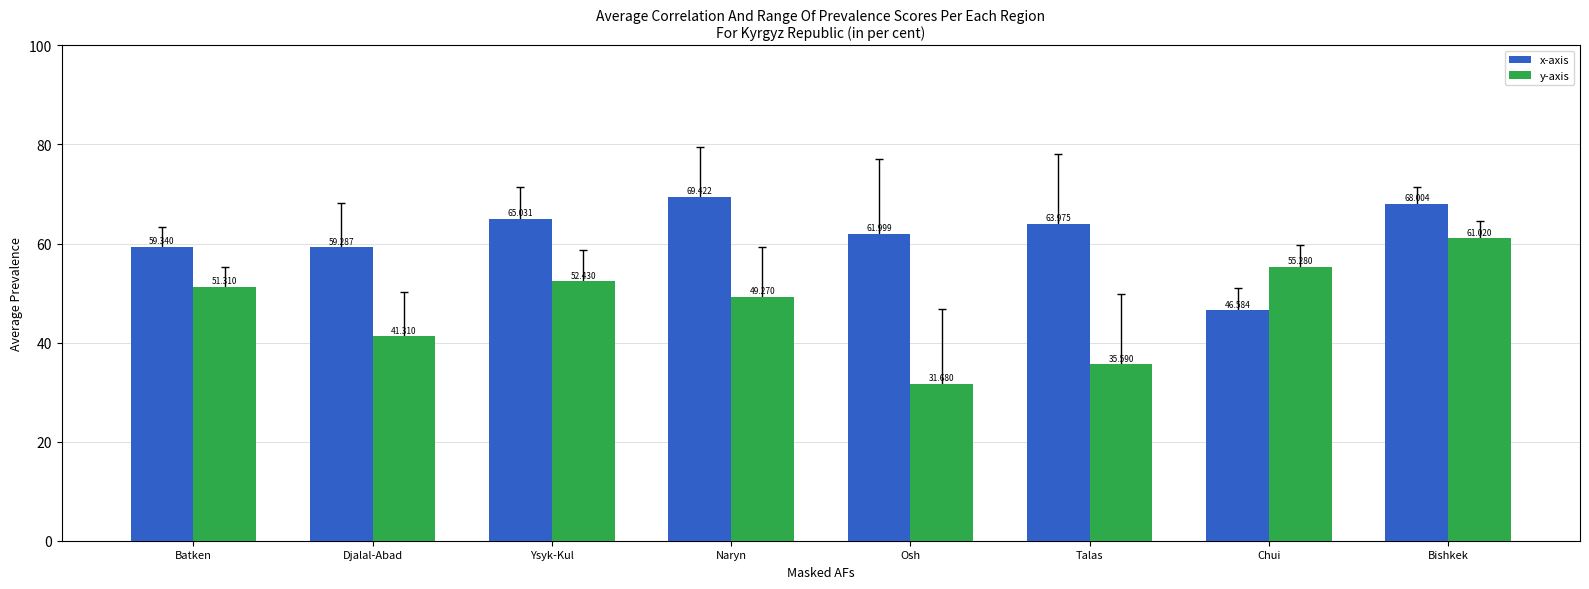

Which series has the largest range (max minus min)?

y-axis